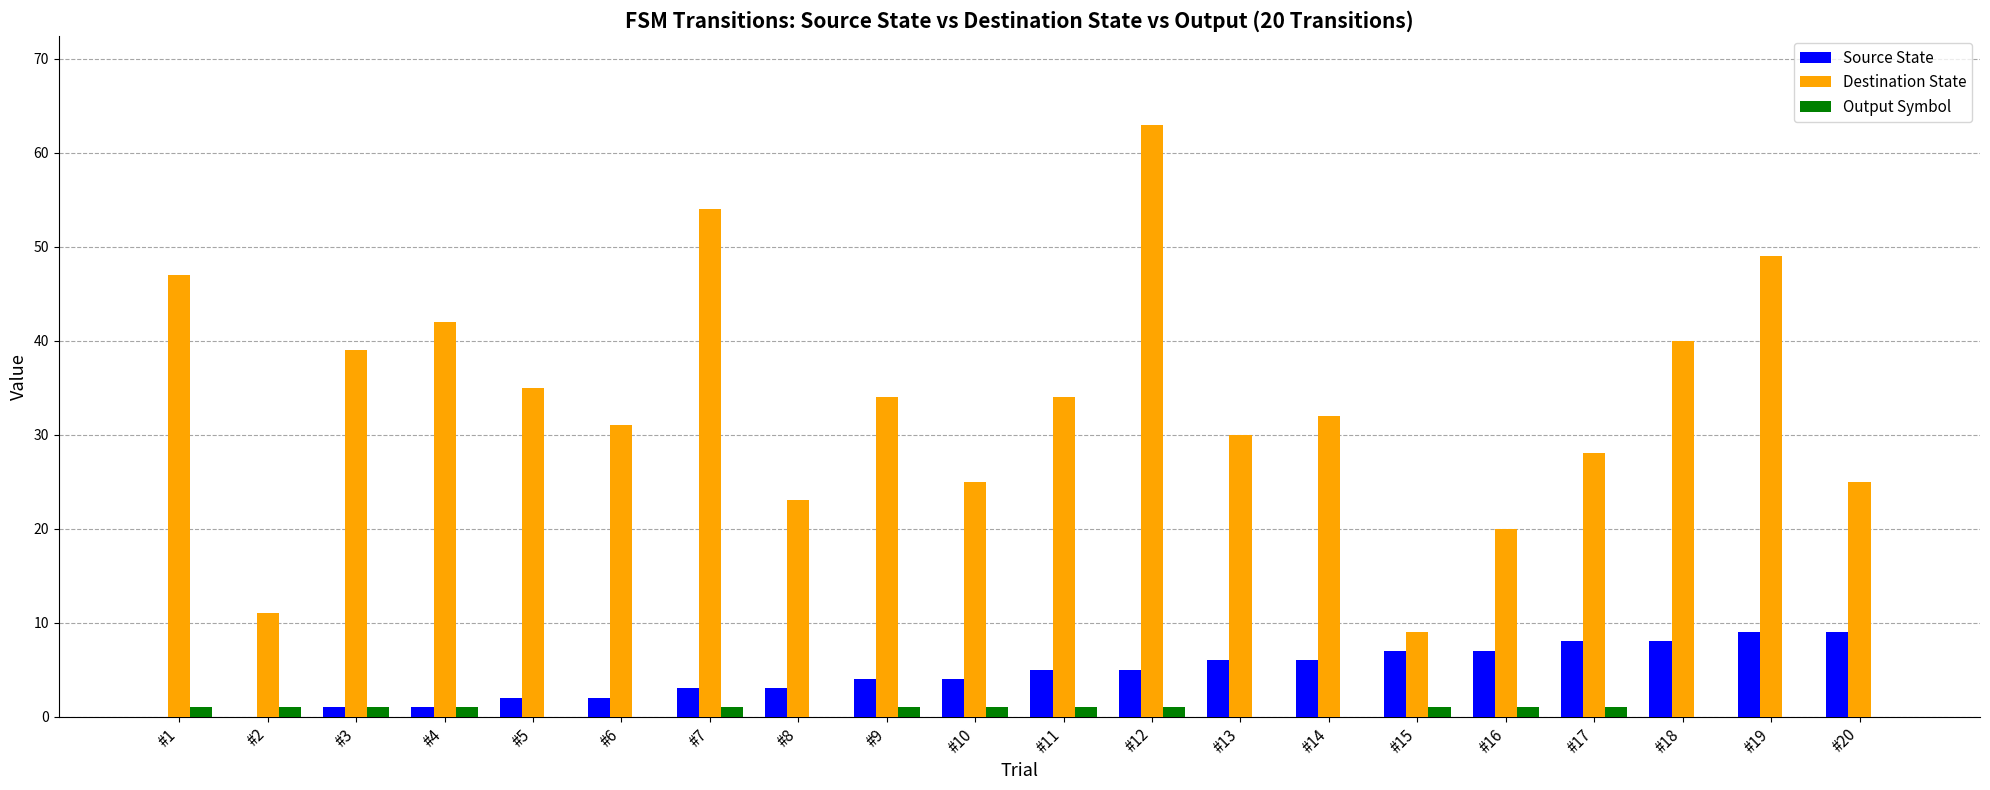

What is the difference between the Destination State values at #18 and #11?

6